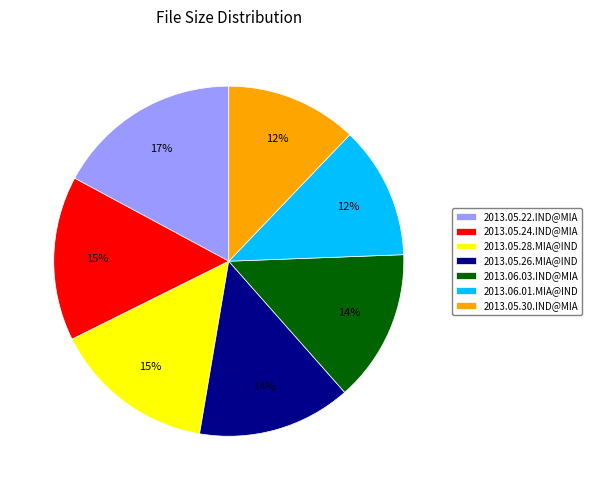

How many segments does this pie chart have?

7